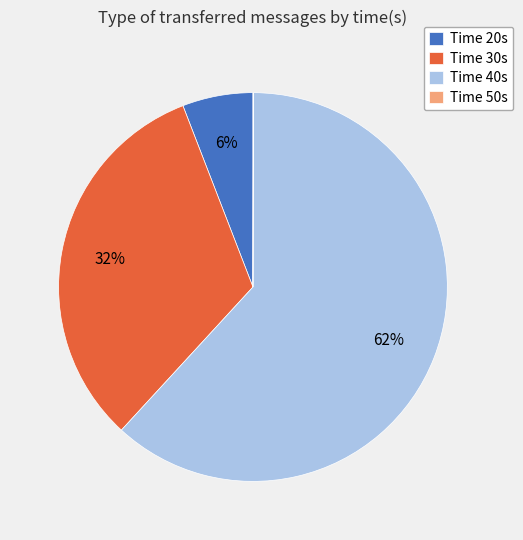

Do Time 20s and Time 40s together represent more than half of the pie?

Yes